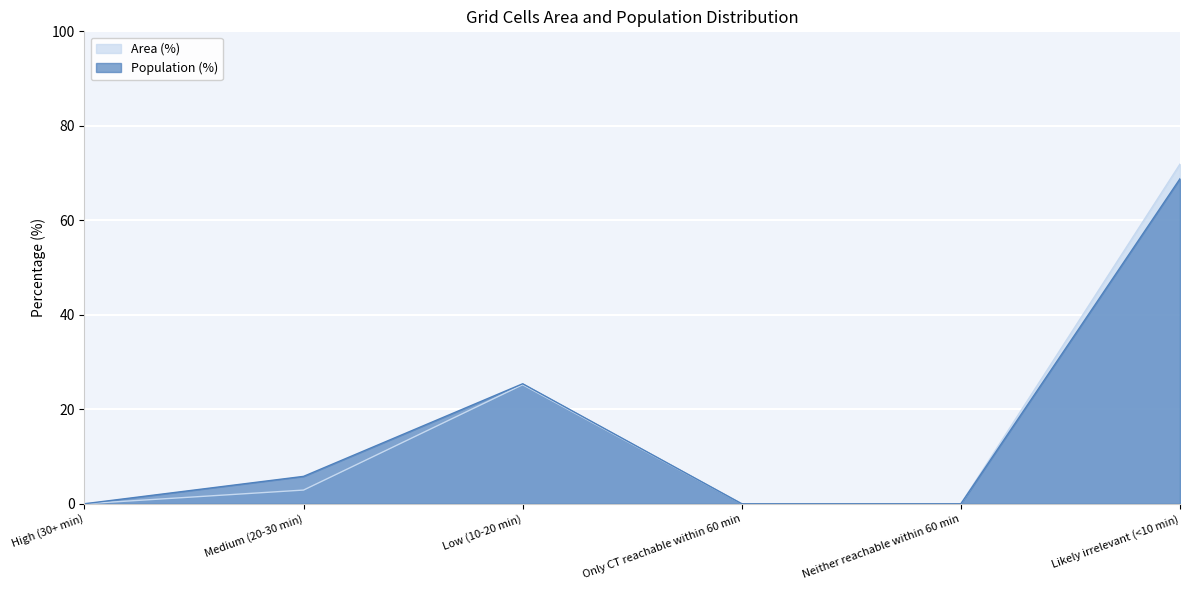

Between High (30+ min) and Low (10-20 min), which series saw the biggest shift?

Population (%)